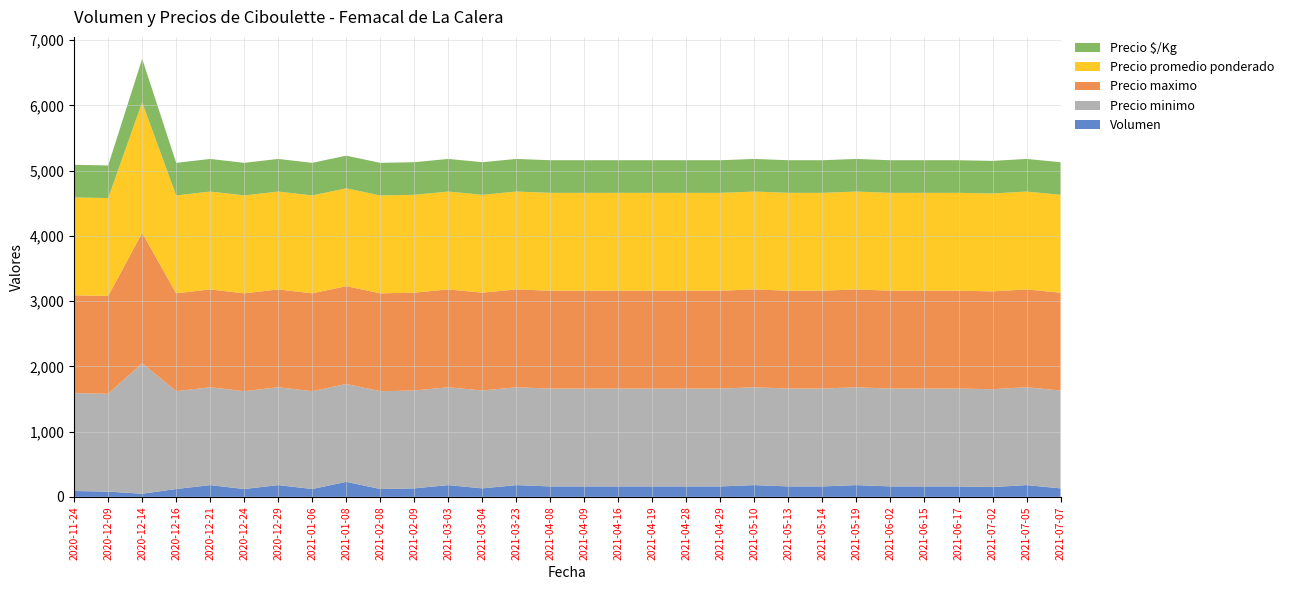

Reading left to right, transcribe all the data shown in this chart.

Volumen: 2020-11-24=90	2020-12-09=80	2020-12-14=48	2020-12-16=120	2020-12-21=180	2020-12-24=120	2020-12-29=180	2021-01-06=120	2021-01-08=230	2021-02-08=120	2021-02-09=130	2021-03-03=180	2021-03-04=130	2021-03-23=180	2021-04-08=160	2021-04-09=160	2021-04-16=160	2021-04-19=160	2021-04-28=160	2021-04-29=160	2021-05-10=180	2021-05-13=160	2021-05-14=160	2021-05-19=180	2021-06-02=160	2021-06-15=160	2021-06-17=160	2021-07-02=150	2021-07-05=180	2021-07-07=130
Precio minimo: 2020-11-24=1500	2020-12-09=1500	2020-12-14=2000	2020-12-16=1500	2020-12-21=1500	2020-12-24=1500	2020-12-29=1500	2021-01-06=1500	2021-01-08=1500	2021-02-08=1500	2021-02-09=1500	2021-03-03=1500	2021-03-04=1500	2021-03-23=1500	2021-04-08=1500	2021-04-09=1500	2021-04-16=1500	2021-04-19=1500	2021-04-28=1500	2021-04-29=1500	2021-05-10=1500	2021-05-13=1500	2021-05-14=1500	2021-05-19=1500	2021-06-02=1500	2021-06-15=1500	2021-06-17=1500	2021-07-02=1500	2021-07-05=1500	2021-07-07=1500
Precio maximo: 2020-11-24=1500	2020-12-09=1500	2020-12-14=2000	2020-12-16=1500	2020-12-21=1500	2020-12-24=1500	2020-12-29=1500	2021-01-06=1500	2021-01-08=1500	2021-02-08=1500	2021-02-09=1500	2021-03-03=1500	2021-03-04=1500	2021-03-23=1500	2021-04-08=1500	2021-04-09=1500	2021-04-16=1500	2021-04-19=1500	2021-04-28=1500	2021-04-29=1500	2021-05-10=1500	2021-05-13=1500	2021-05-14=1500	2021-05-19=1500	2021-06-02=1500	2021-06-15=1500	2021-06-17=1500	2021-07-02=1500	2021-07-05=1500	2021-07-07=1500
Precio promedio ponderado: 2020-11-24=1500	2020-12-09=1500	2020-12-14=2000	2020-12-16=1500	2020-12-21=1500	2020-12-24=1500	2020-12-29=1500	2021-01-06=1500	2021-01-08=1500	2021-02-08=1500	2021-02-09=1500	2021-03-03=1500	2021-03-04=1500	2021-03-23=1500	2021-04-08=1500	2021-04-09=1500	2021-04-16=1500	2021-04-19=1500	2021-04-28=1500	2021-04-29=1500	2021-05-10=1500	2021-05-13=1500	2021-05-14=1500	2021-05-19=1500	2021-06-02=1500	2021-06-15=1500	2021-06-17=1500	2021-07-02=1500	2021-07-05=1500	2021-07-07=1500
Precio $/Kg: 2020-11-24=500	2020-12-09=500	2020-12-14=667	2020-12-16=500	2020-12-21=500	2020-12-24=500	2020-12-29=500	2021-01-06=500	2021-01-08=500	2021-02-08=500	2021-02-09=500	2021-03-03=500	2021-03-04=500	2021-03-23=500	2021-04-08=500	2021-04-09=500	2021-04-16=500	2021-04-19=500	2021-04-28=500	2021-04-29=500	2021-05-10=500	2021-05-13=500	2021-05-14=500	2021-05-19=500	2021-06-02=500	2021-06-15=500	2021-06-17=500	2021-07-02=500	2021-07-05=500	2021-07-07=500